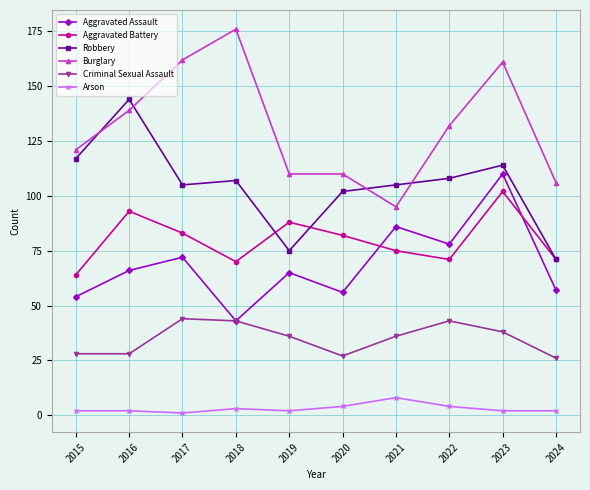

At which category is the sum across all series the highest?

2023